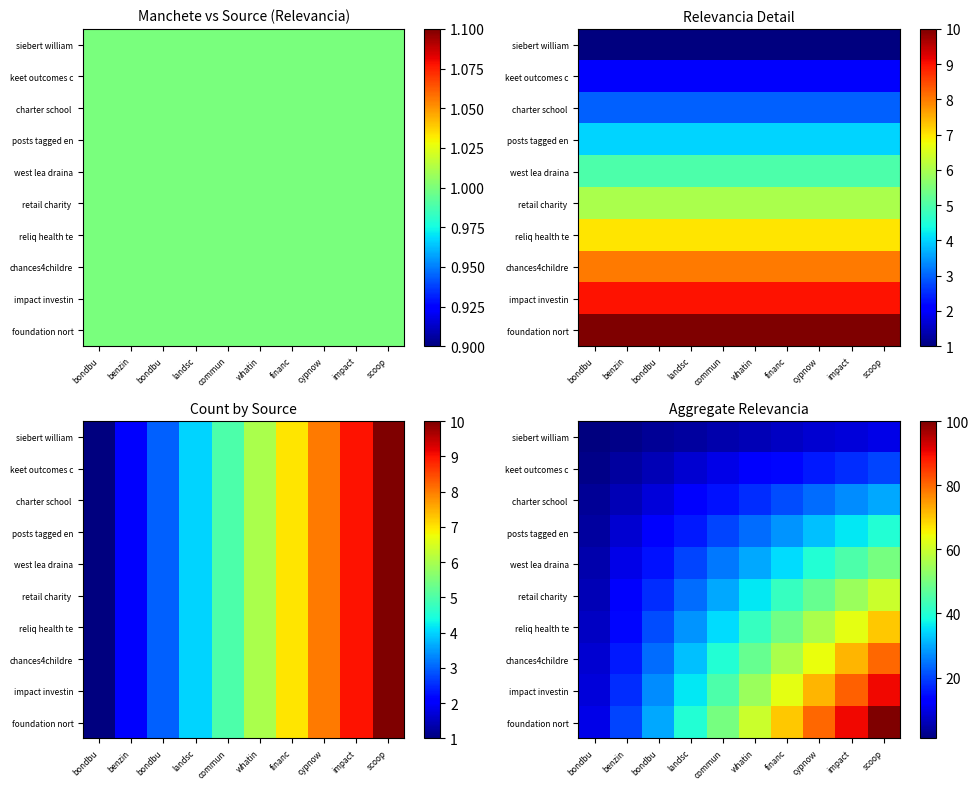

What is the sum of all impact investin values?

495